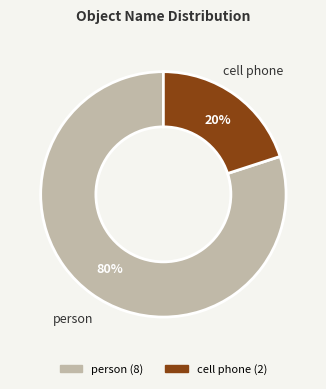

Is it true that person is 87% of the pie?

False